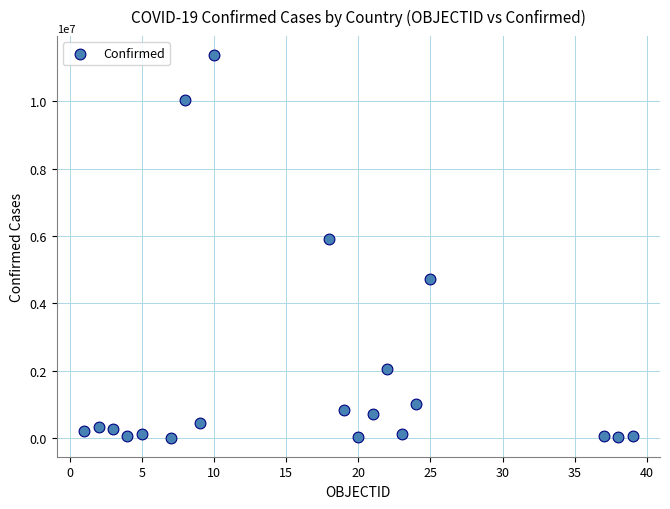

What Y value in the scatter plot is closest to 5687733?

5905405